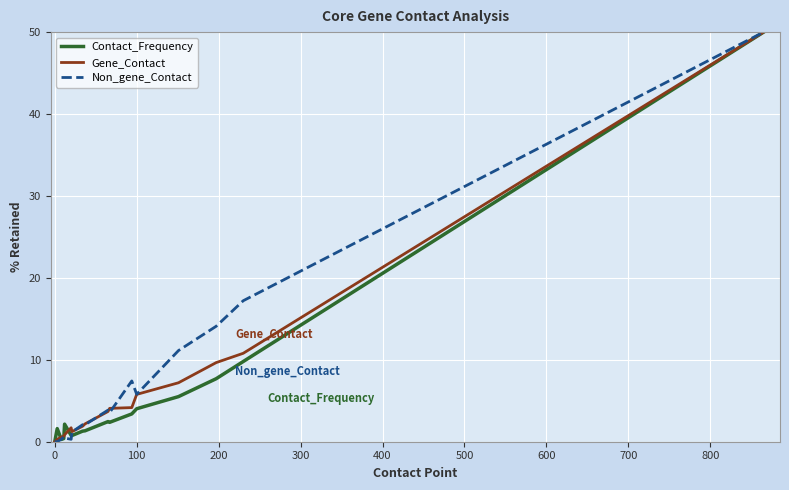

What is the greatest value displayed?

50.0